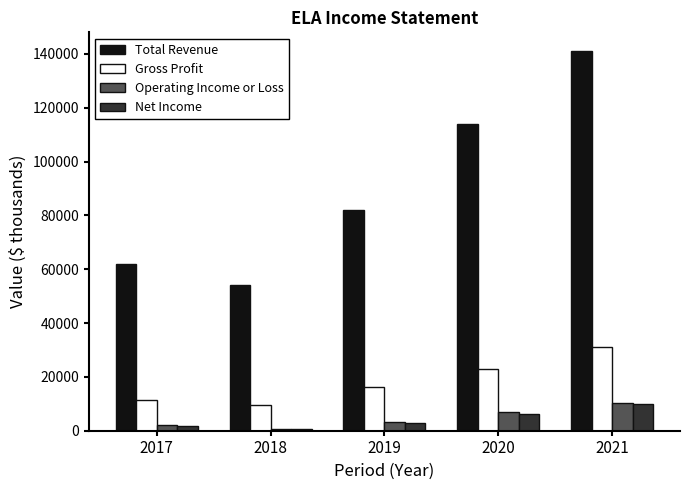

Reading right to left, what are all the values shown in this chart?

Total Revenue: 141000	113900	82000	54100	62000
Gross Profit: 31200	23100	16300	9700	11300
Operating Income or Loss: 10300	6800	3200	700	2000
Net Income: 10000	6400	2800	700	1800